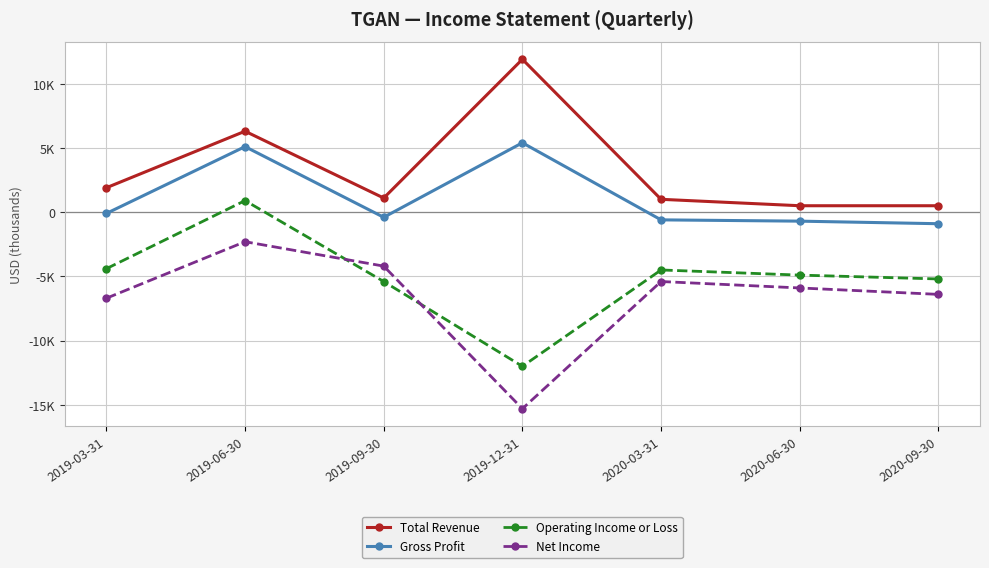

List the labels in order of Total Revenue value, largest first.

2019-12-31, 2019-06-30, 2019-03-31, 2019-09-30, 2020-03-31, 2020-06-30, 2020-09-30